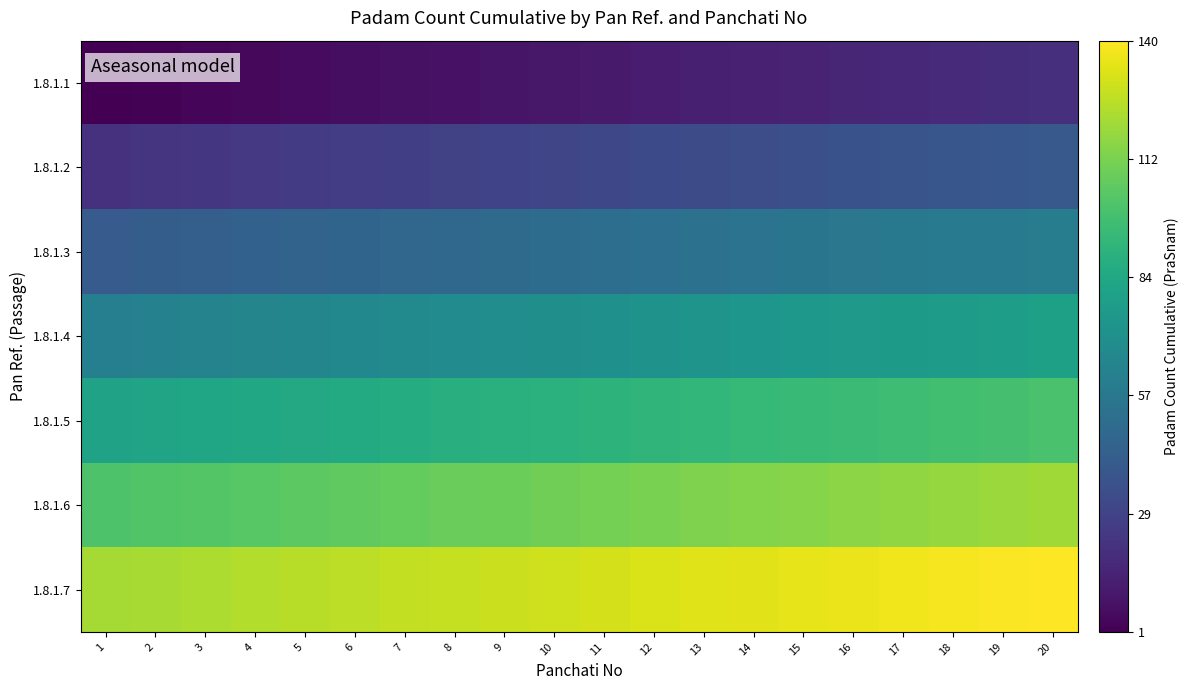

Which series has the largest total across all categories?

1.8.1.7